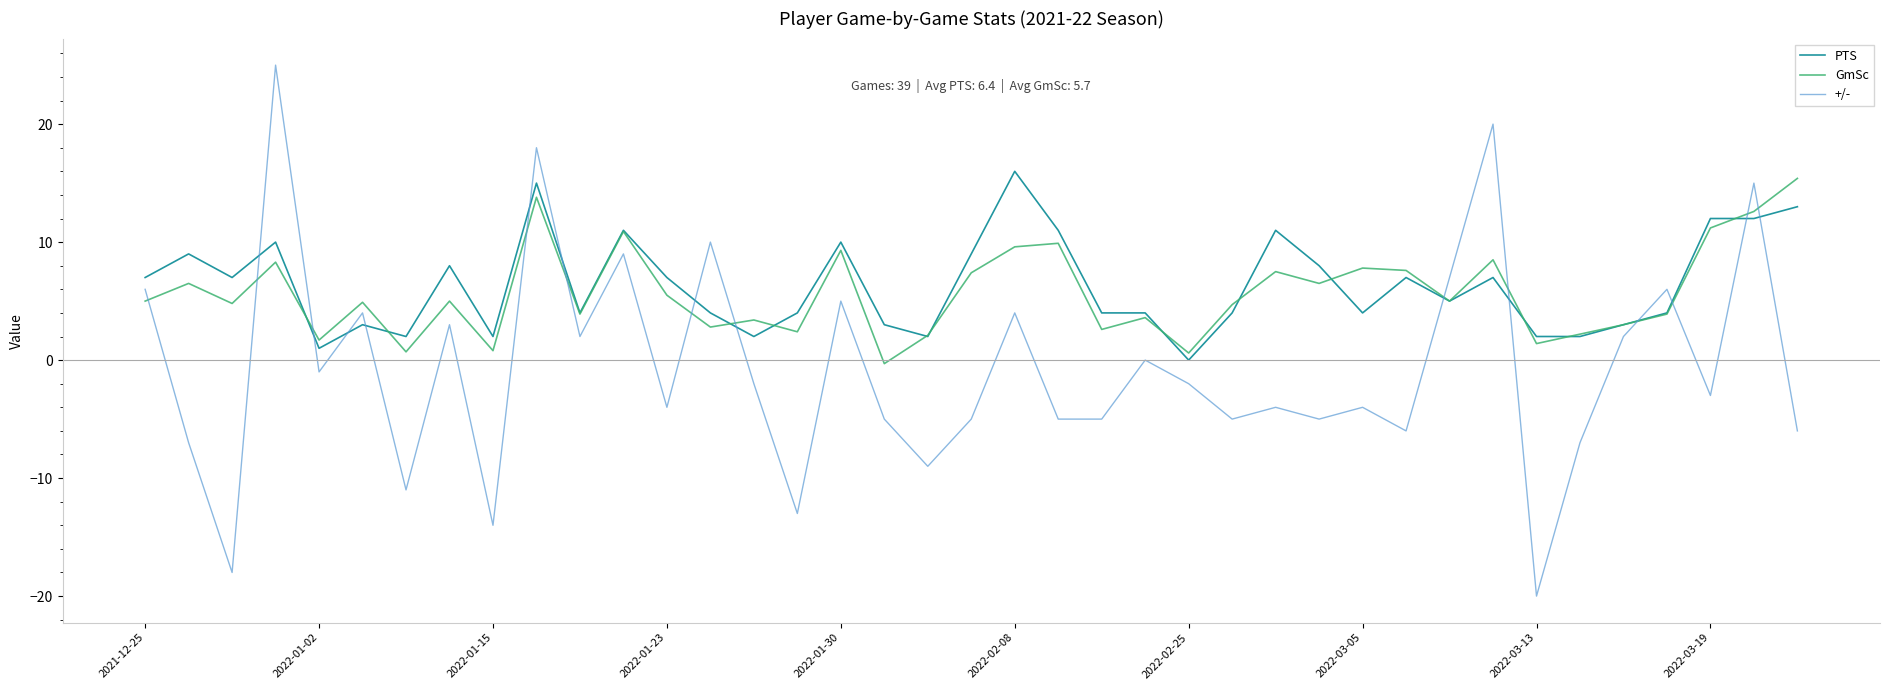

What is the highest value of the PTS series?

16.0